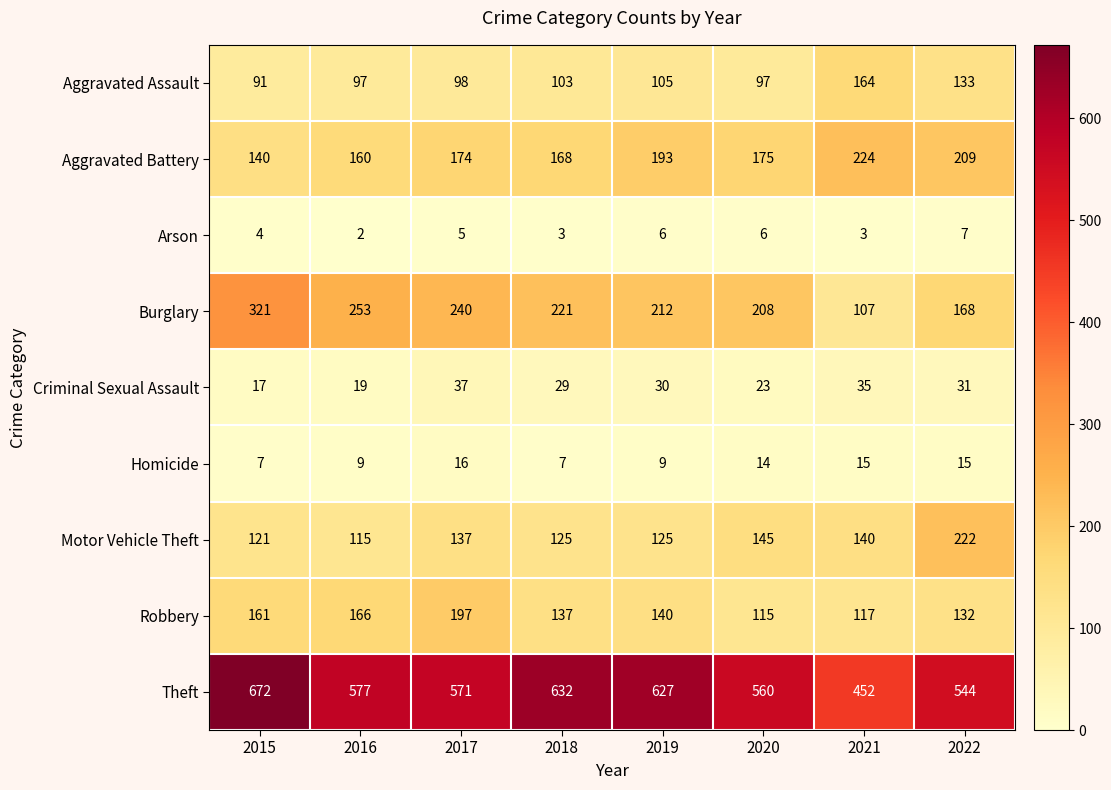

Between 2016 and 2017, which series saw the biggest shift?

Robbery